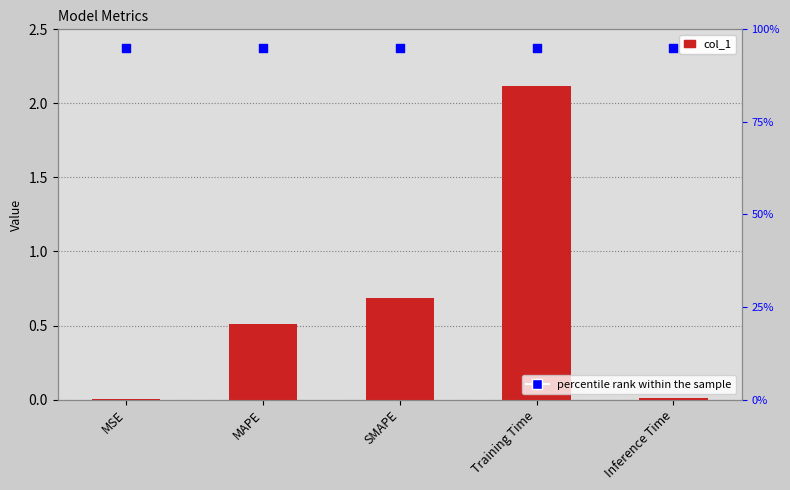

Is the value of percentile rank within the sample at MAPE greater than the value of col_1 at MSE?

Yes